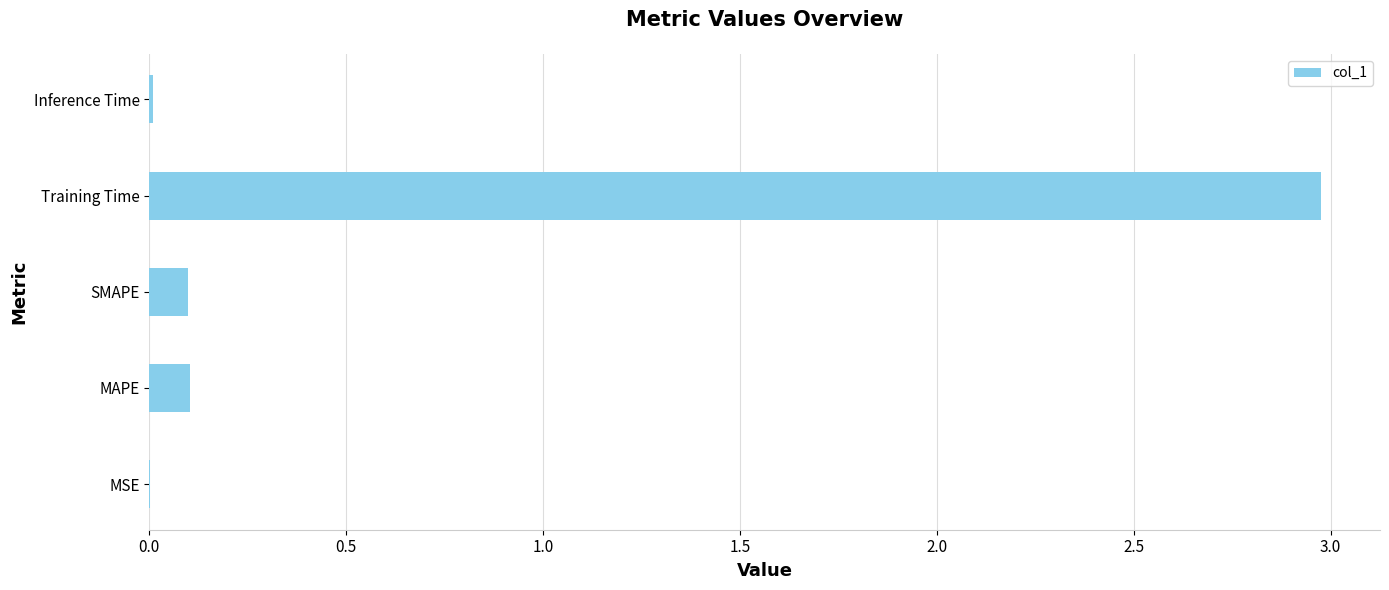

Are the bars horizontal?

Yes